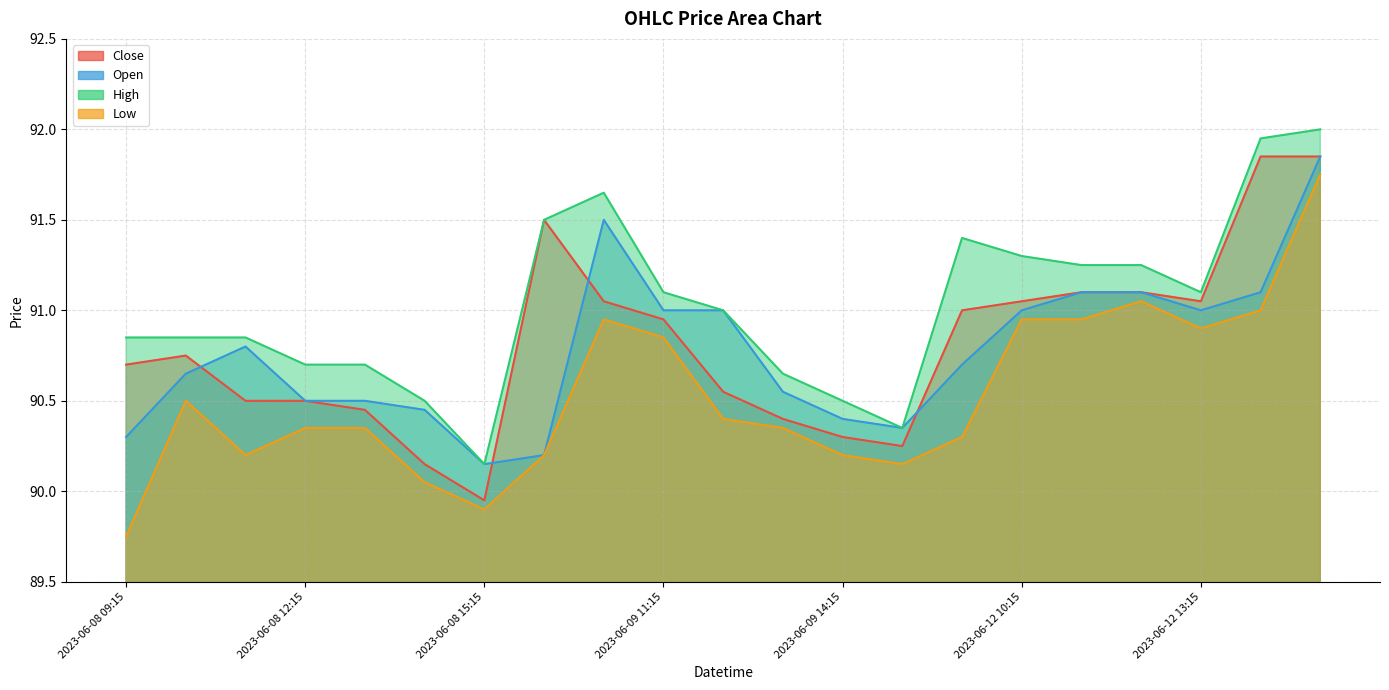

True or false: Low and Open cross at least once.

False